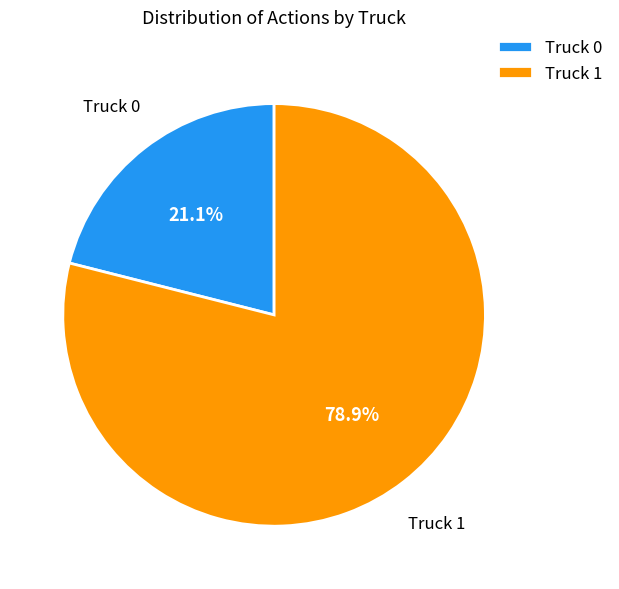

Which category has the biggest portion of the pie?

Truck 1